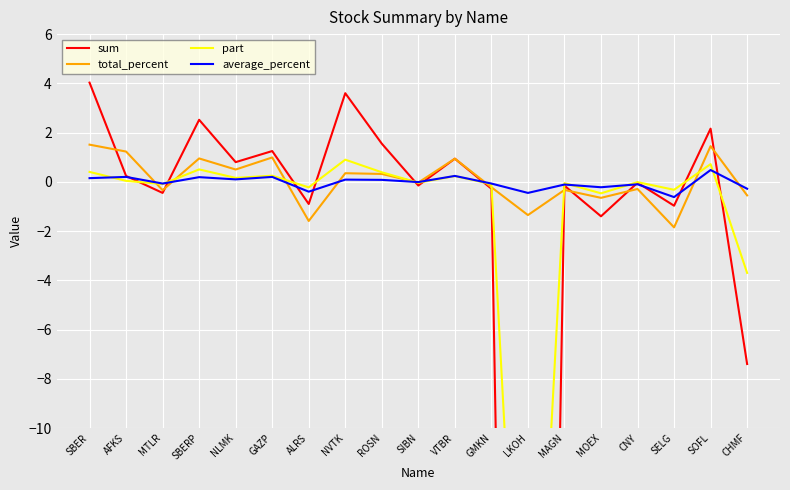

Reading left to right, what are all the values shown in this chart?

sum: 4.0	0.2	-0.5	2.5	0.8	1.2	-0.9	3.6	1.6	-0.1	0.9	-0.3	-83.0	-0.2	-1.4	-0.0	-1.0	2.2	-7.4
total_percent: 1.5	1.2	-0.3	0.9	0.5	1.0	-1.6	0.3	0.3	-0.0	0.9	-0.2	-1.4	-0.3	-0.7	-0.3	-1.9	1.4	-0.6
part: 0.4	0.0	-0.1	0.5	0.2	0.2	-0.2	0.9	0.4	-0.0	0.2	-0.1	-27.7	-0.1	-0.5	-0.0	-0.3	0.7	-3.7
average_percent: 0.1	0.2	-0.1	0.2	0.1	0.2	-0.4	0.1	0.1	-0.0	0.2	-0.1	-0.5	-0.1	-0.2	-0.1	-0.6	0.5	-0.3